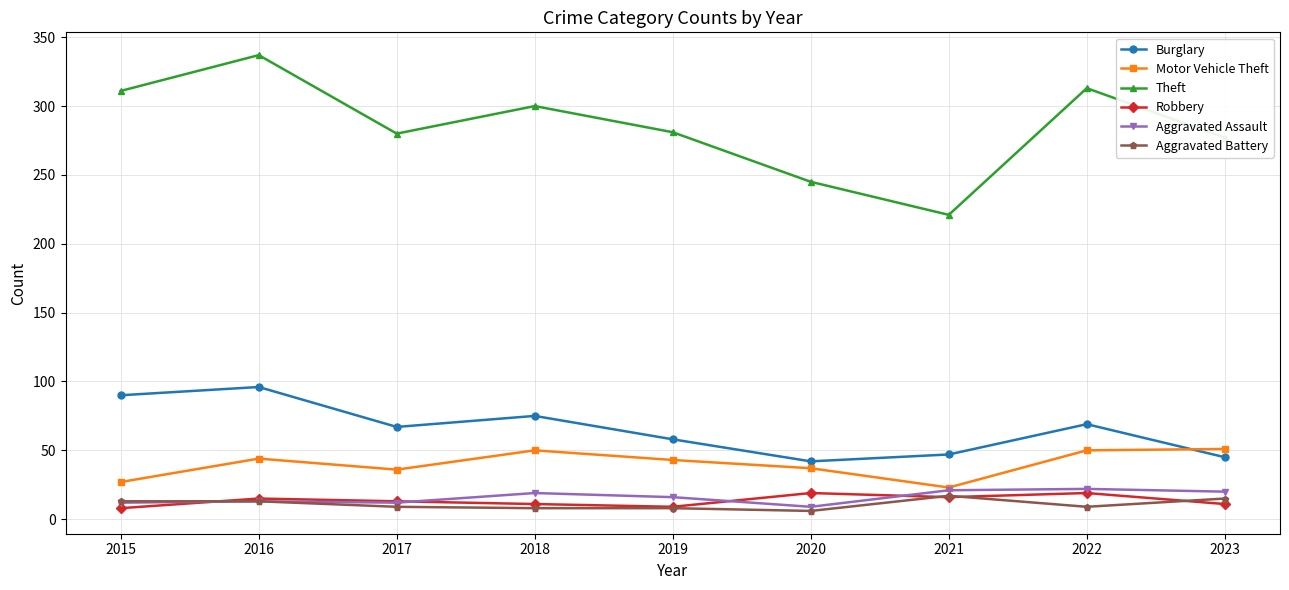

Is the value of Aggravated Battery at 2016 greater than the value of Motor Vehicle Theft at 2022?

No